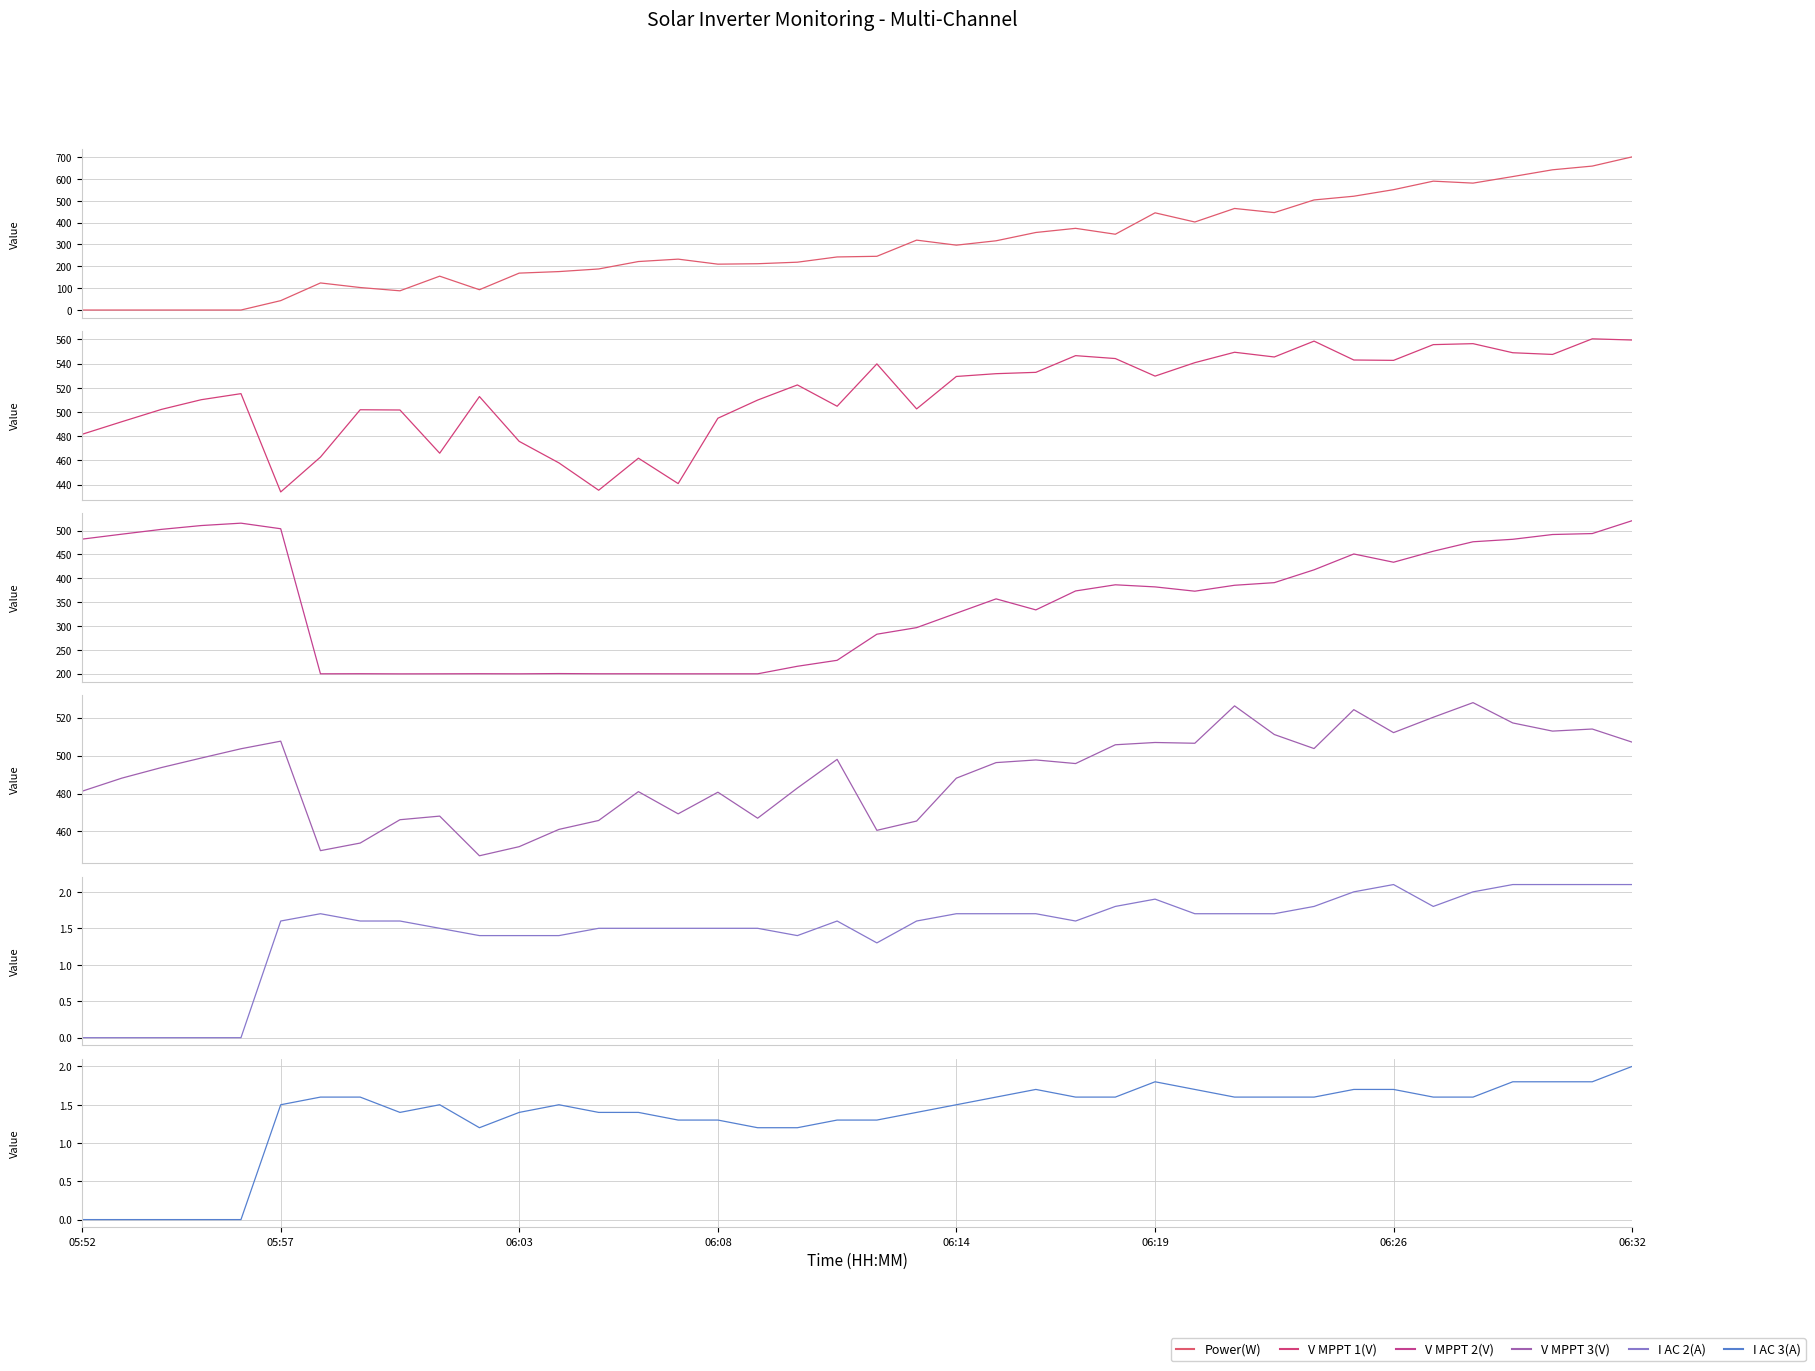

True or false: I AC 2(A) has a value of 1.9 at 06:19.

True